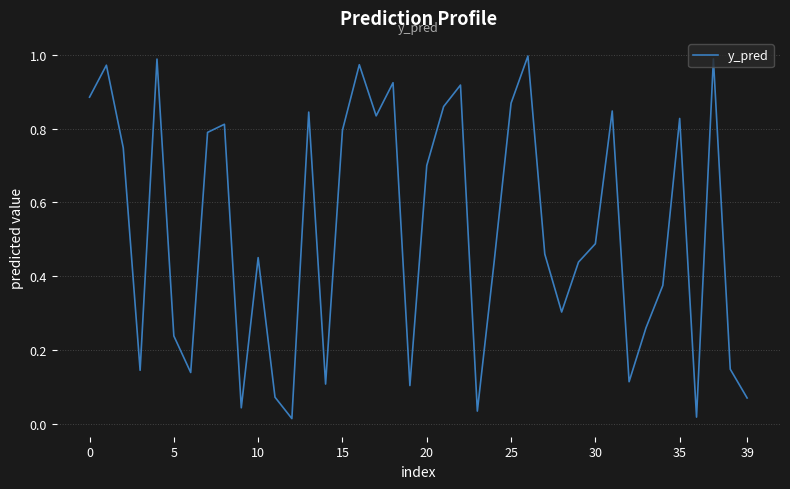

Which category has the highest value across all series?

26